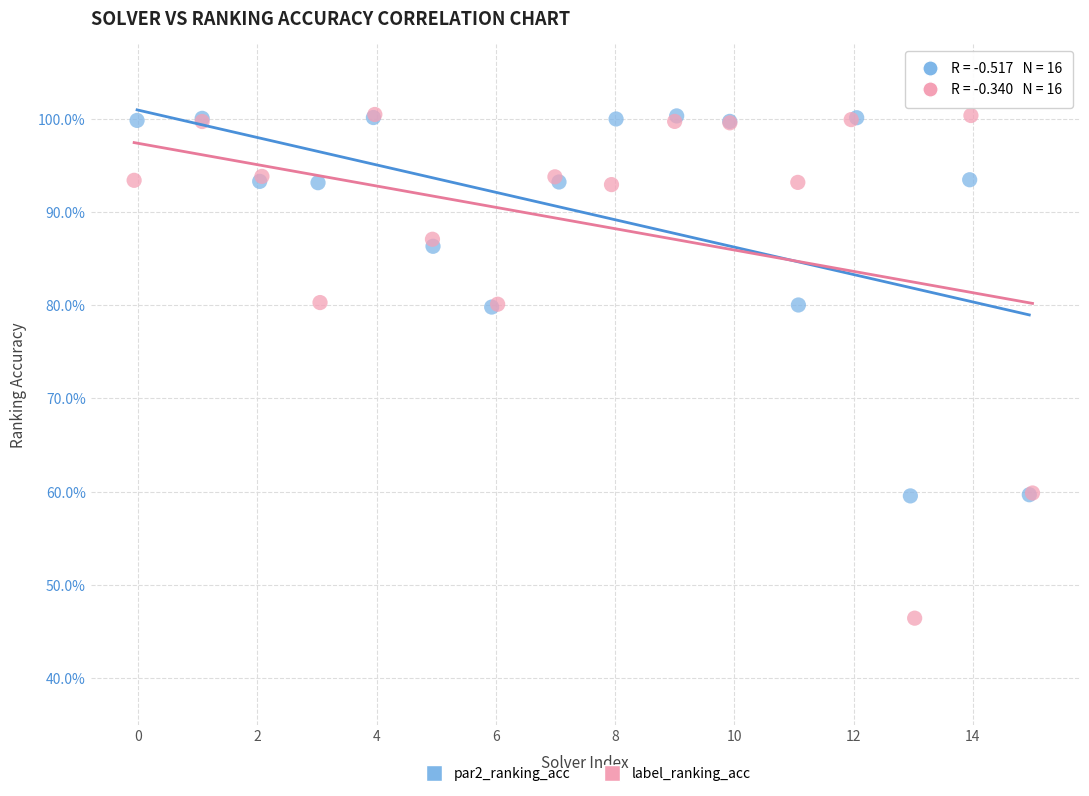

What are all the series names shown in the legend?

par2_ranking_acc, label_ranking_acc